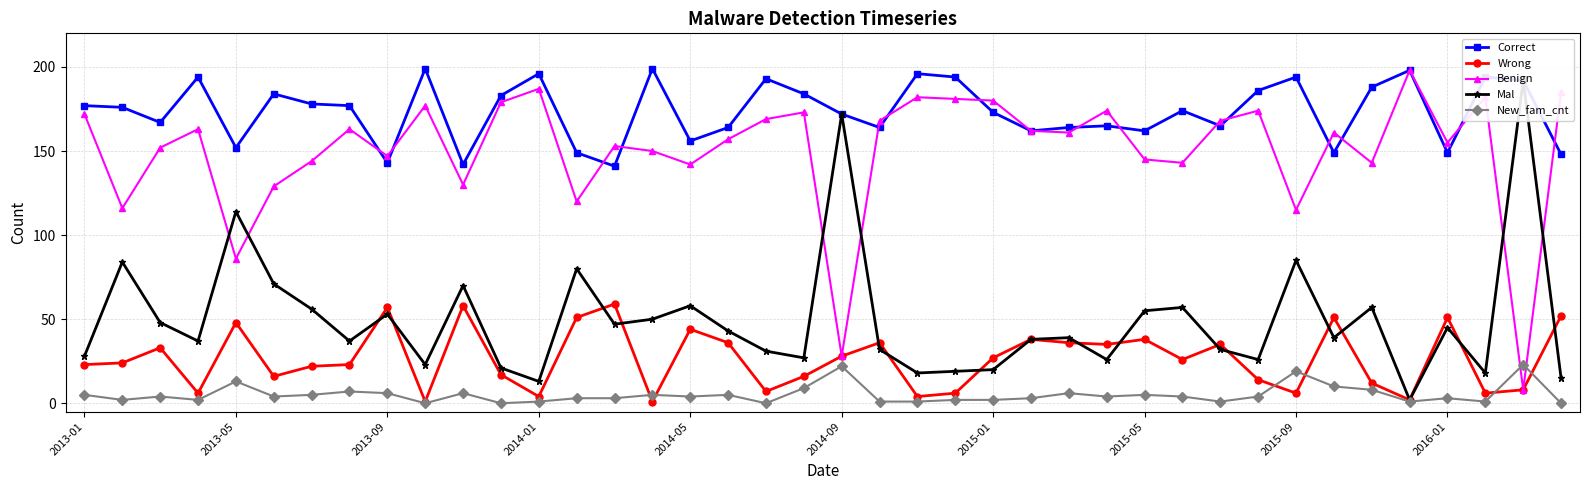

What are all the series names shown in the legend?

Correct, Wrong, Benign, Mal, New_fam_cnt